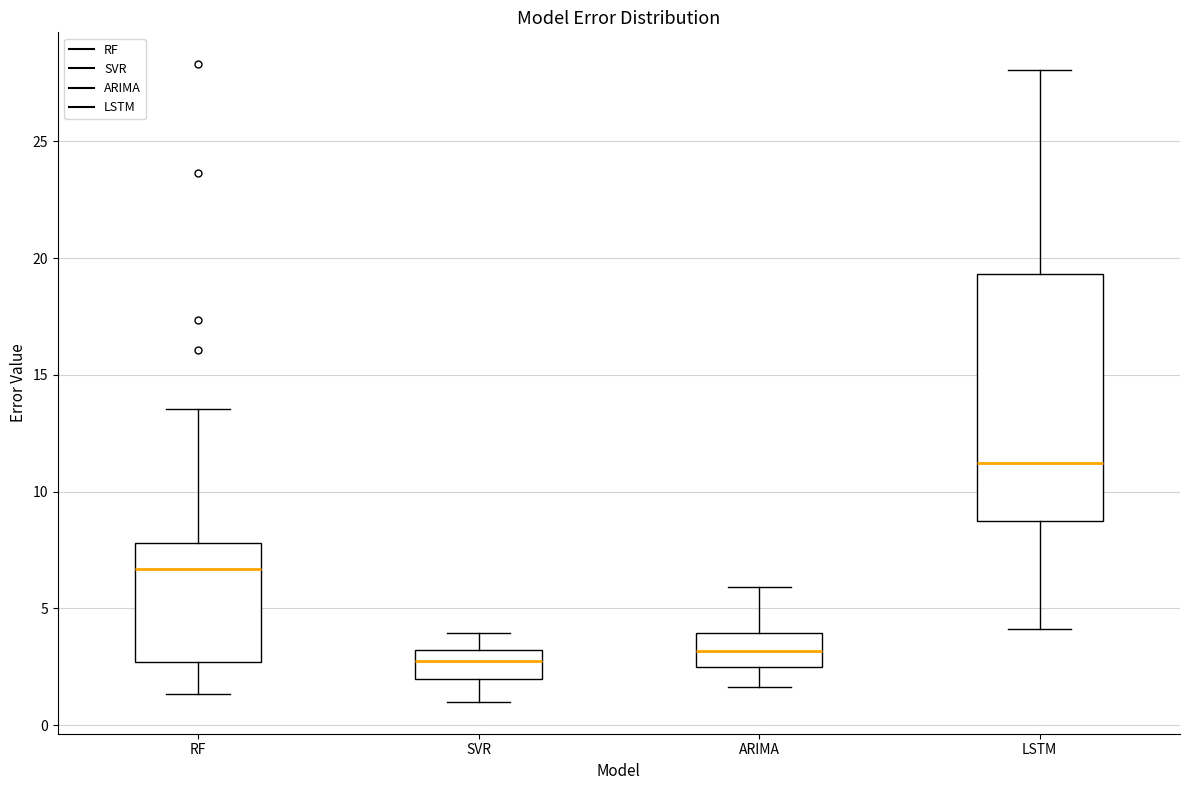

Where is the lower edge of the box for ARIMA on the y-axis? The values are not printed on the chart, so give them approximately, as read against the axis.

2.5